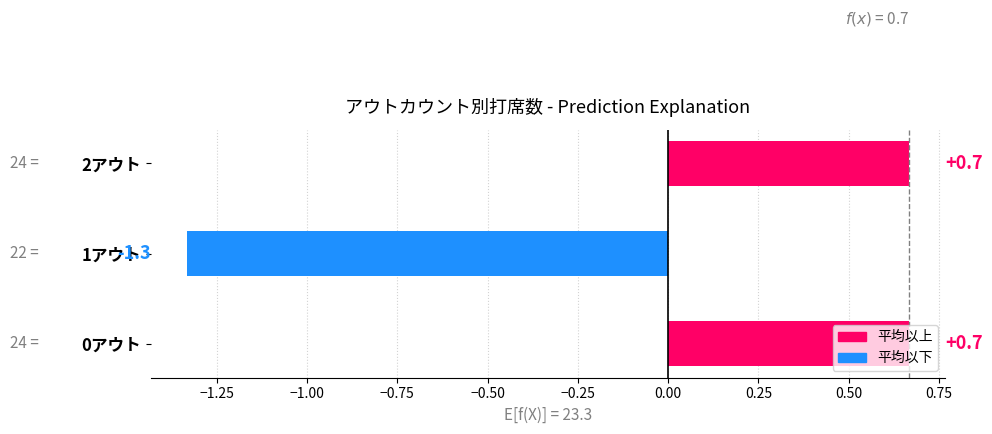

What value does the data have at 1アウト?

-1.3